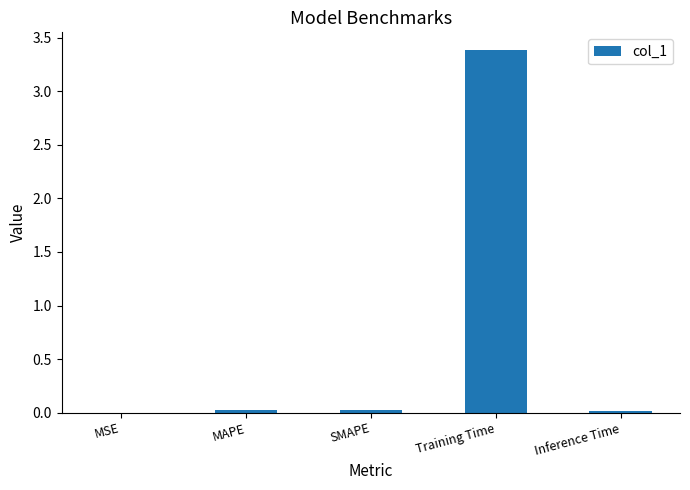

Count the number of categories in the chart.

5